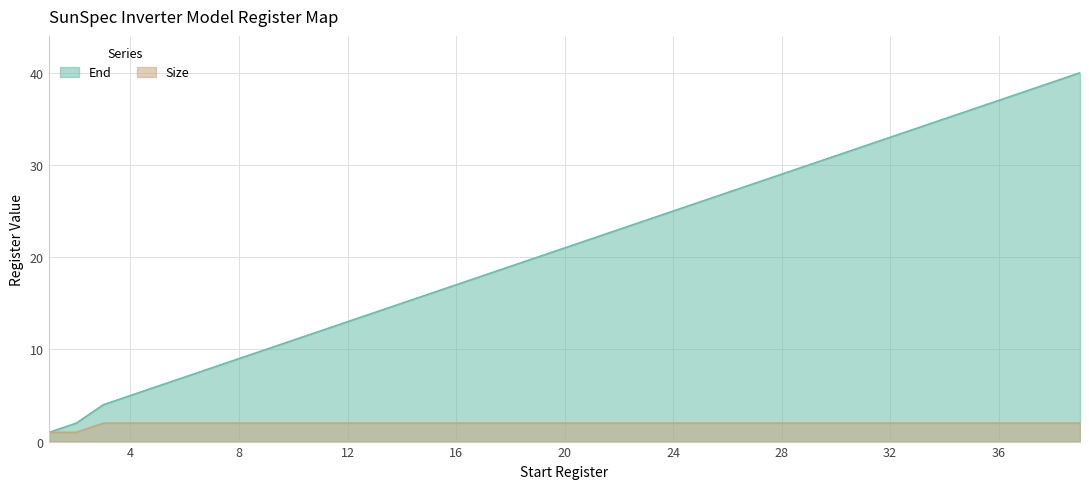

True or false: Size has a value of 2 at 7.

True